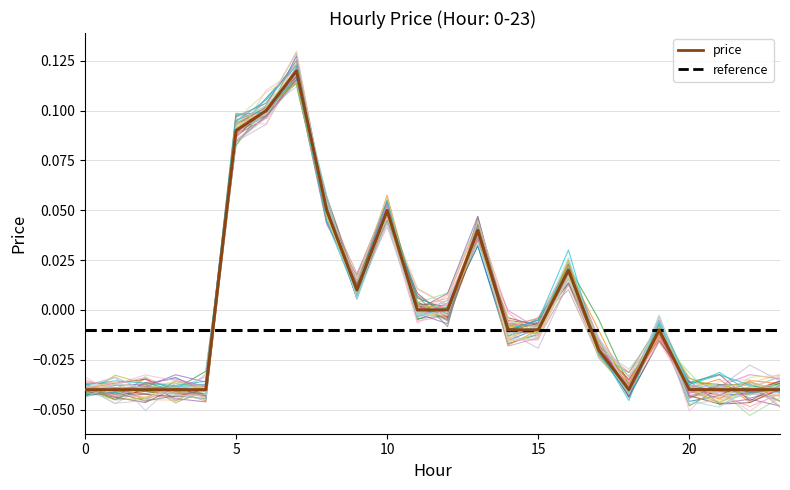

What is the sum of the values at 13 and 10?

0.1